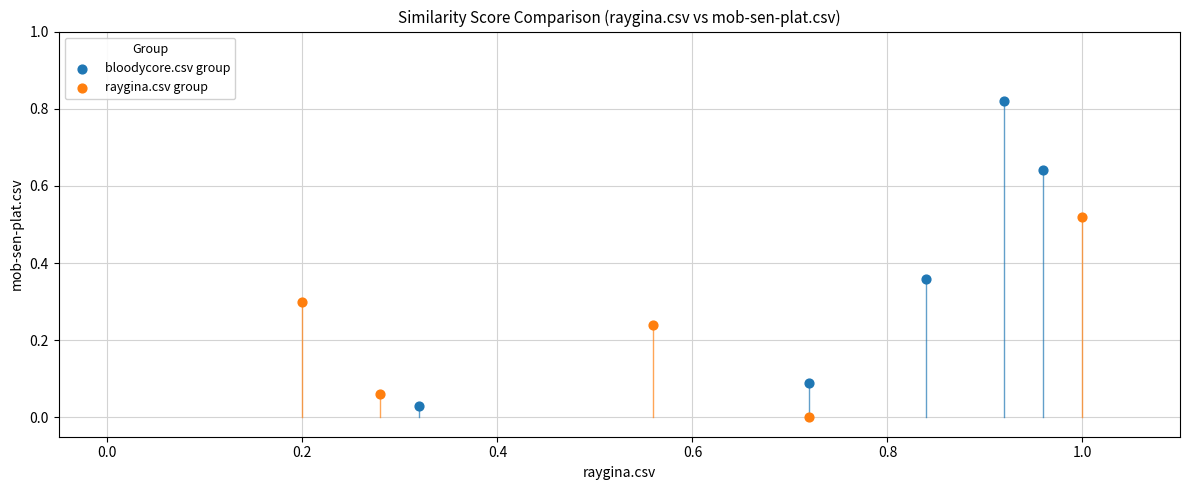

Which series has the largest Y range (max minus min)?

bloodycore.csv group